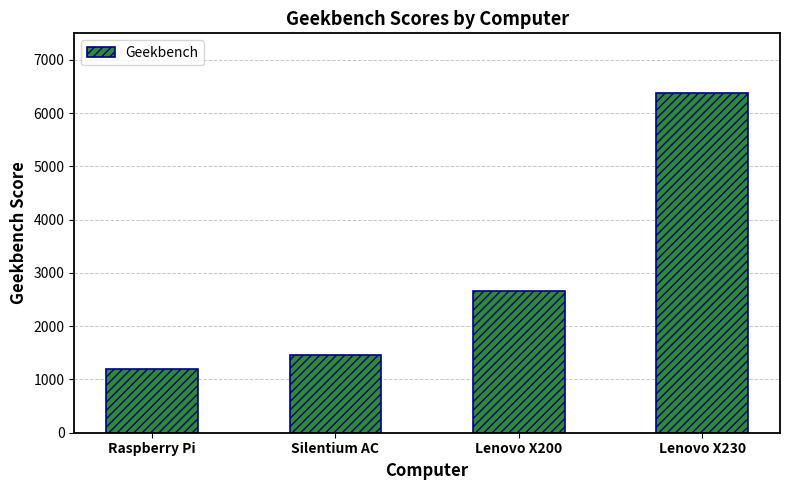

Does the chart contain stacked bars?

No